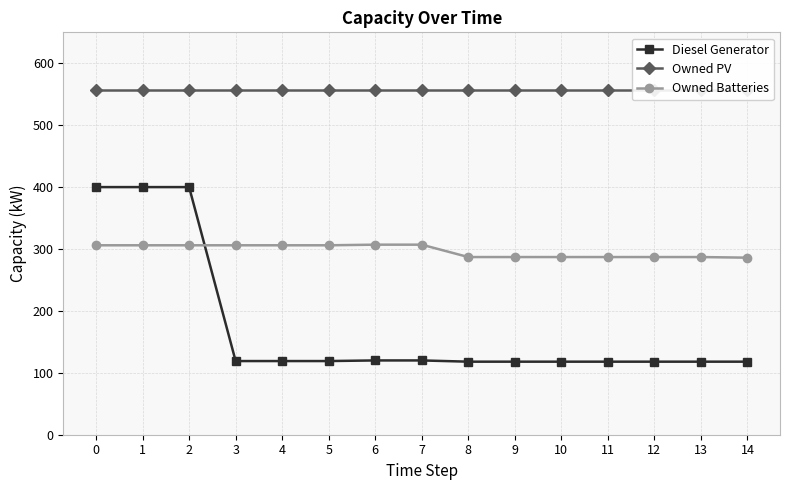

At 8, list the series in order from largest to smallest.

Owned PV, Owned Batteries, Diesel Generator